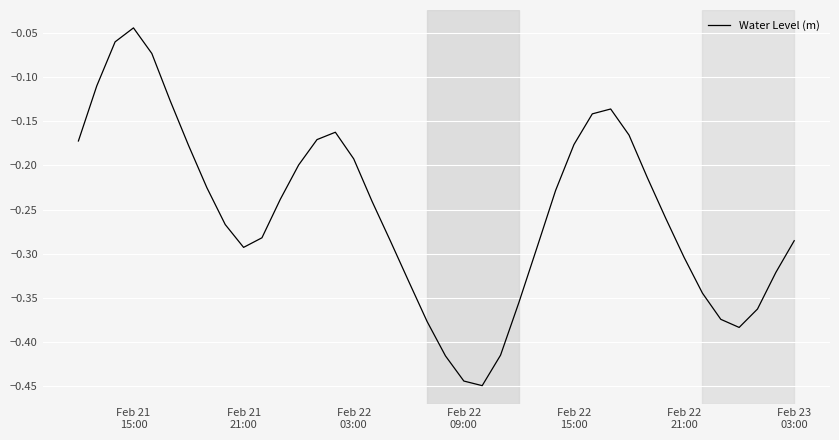

How many lines are shown in the chart?

1